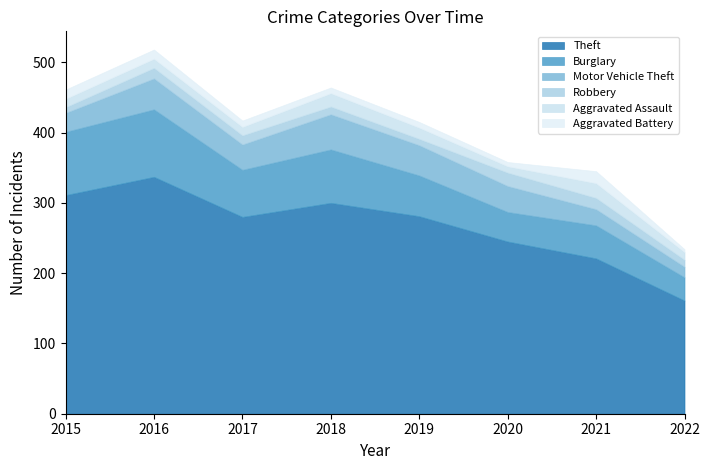

How many data points in Theft are above 281?

3